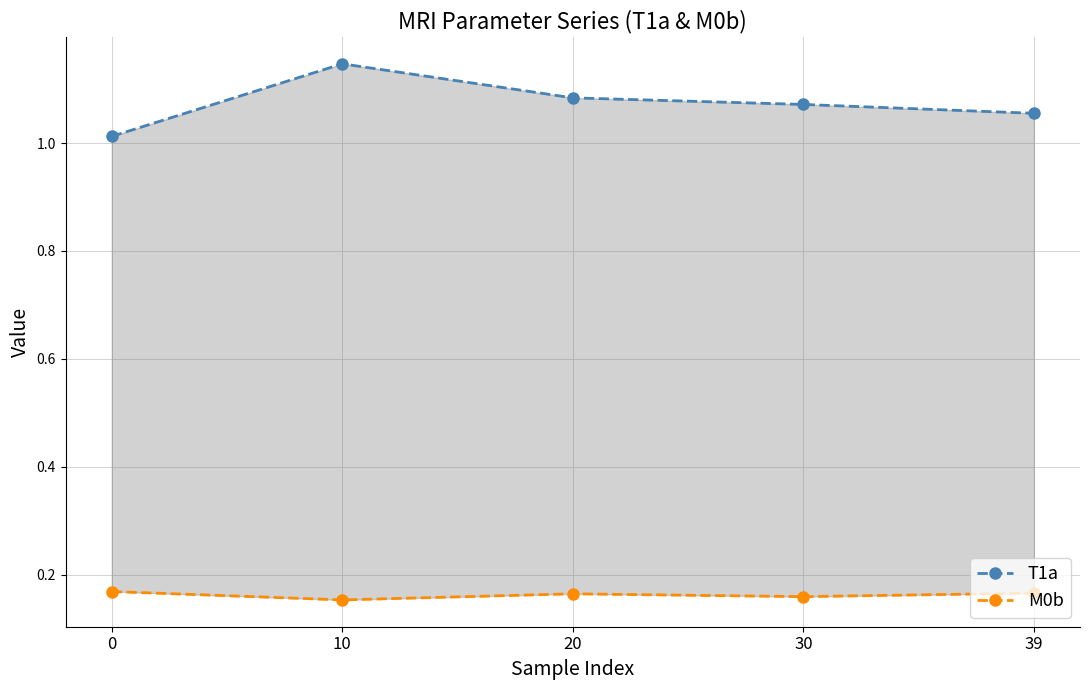

At which category is the sum across all series the highest?

10